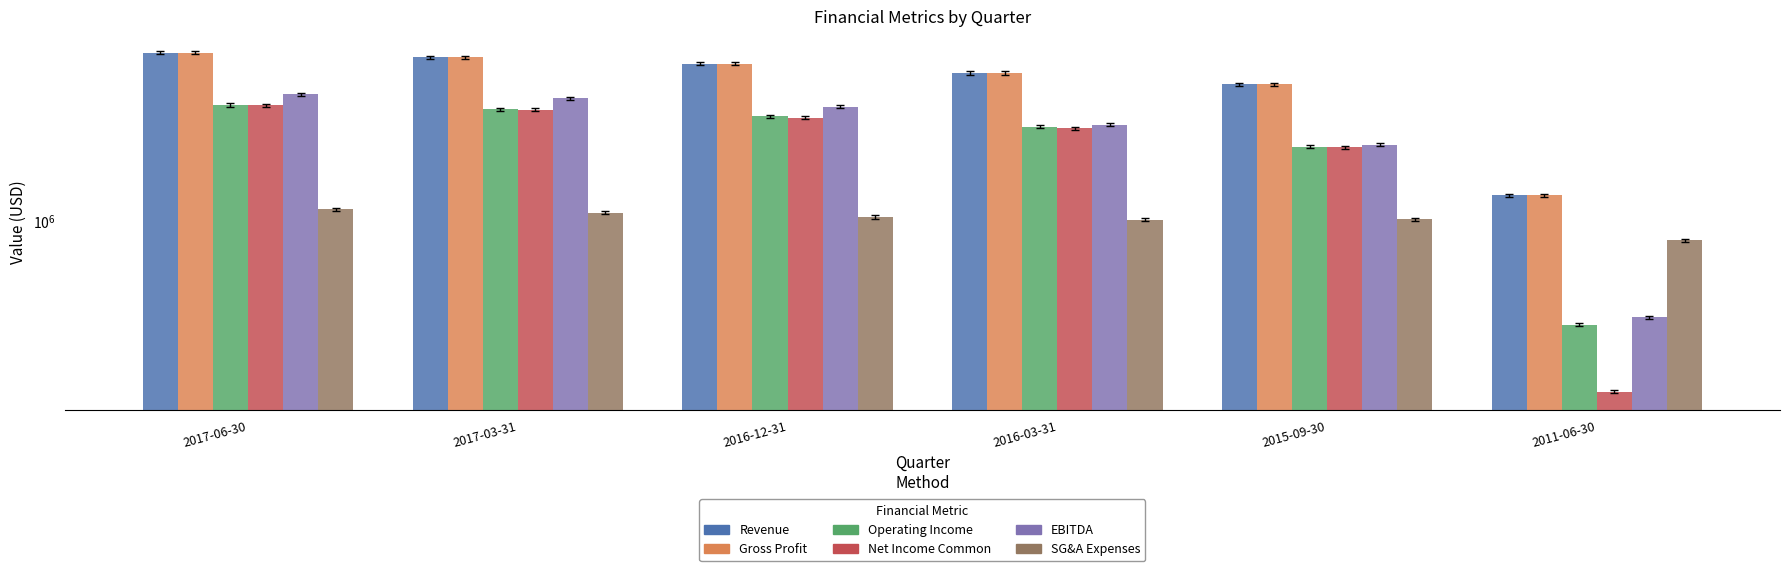

How many values in the Gross Profit series exceed 4584900?

2